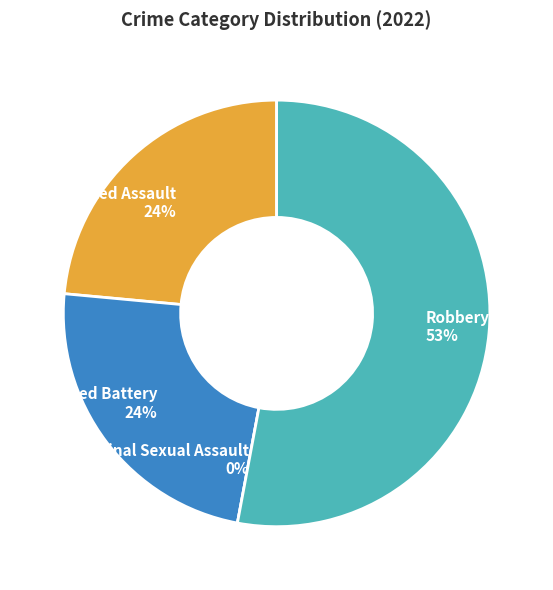

The Aggravated Battery slice represents 24% of the pie. True or false?

True